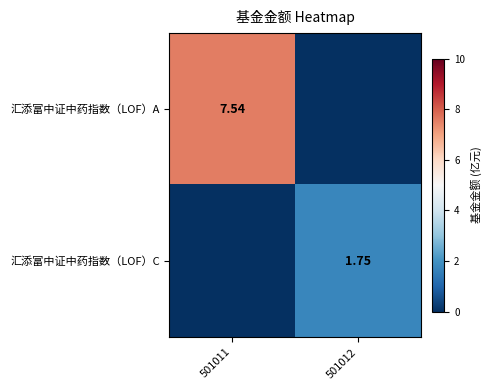

How many values in the 汇添富中证中药指数（LOF）C series exceed 1?

1